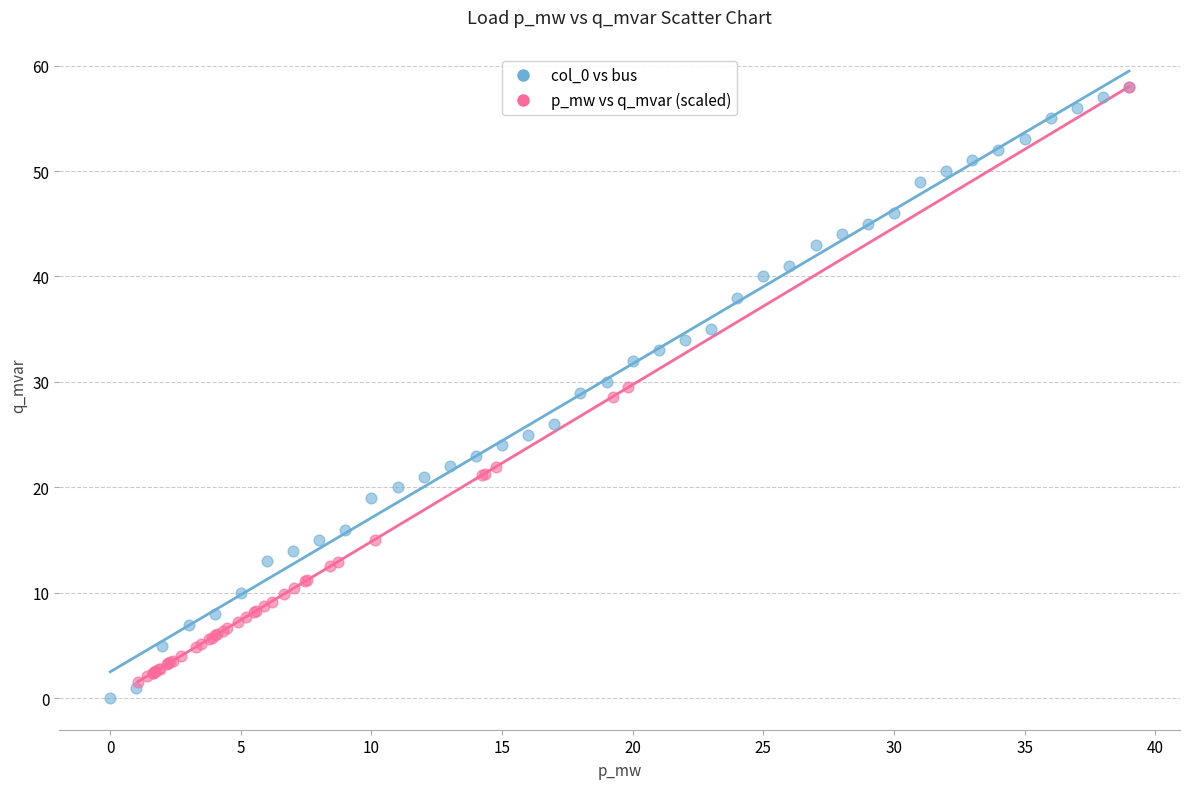

What are all the series names shown in the legend?

col_0 vs bus, p_mw vs q_mvar (scaled)